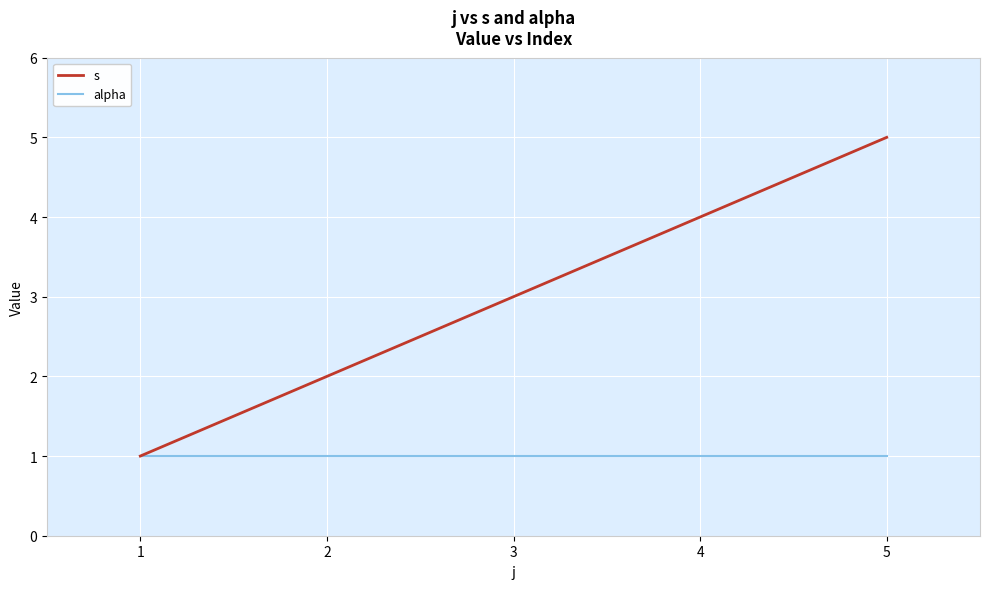

Which series changed the most between 2 and 3?

s